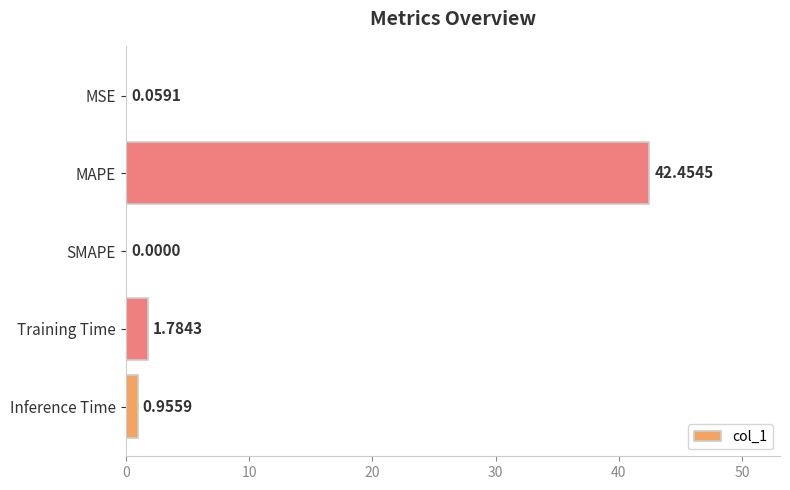

What is the sum of all values?

45.3